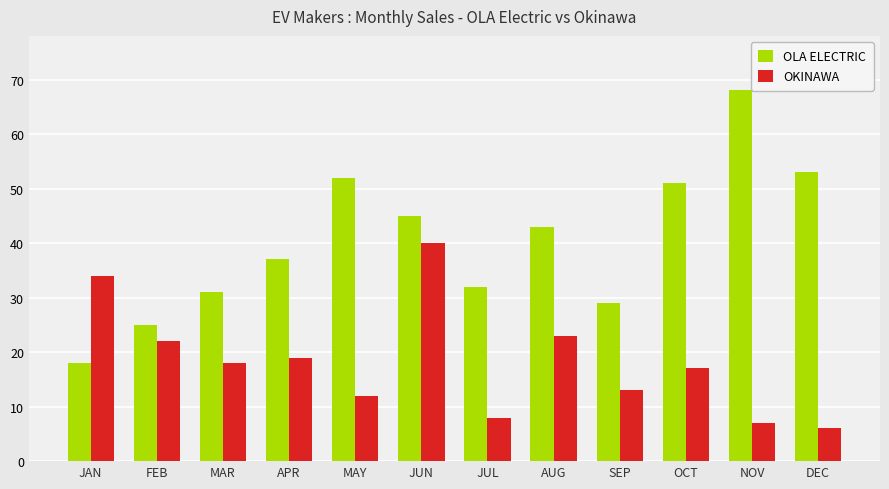

Are the bars grouped side by side (vs. stacked)?

Yes